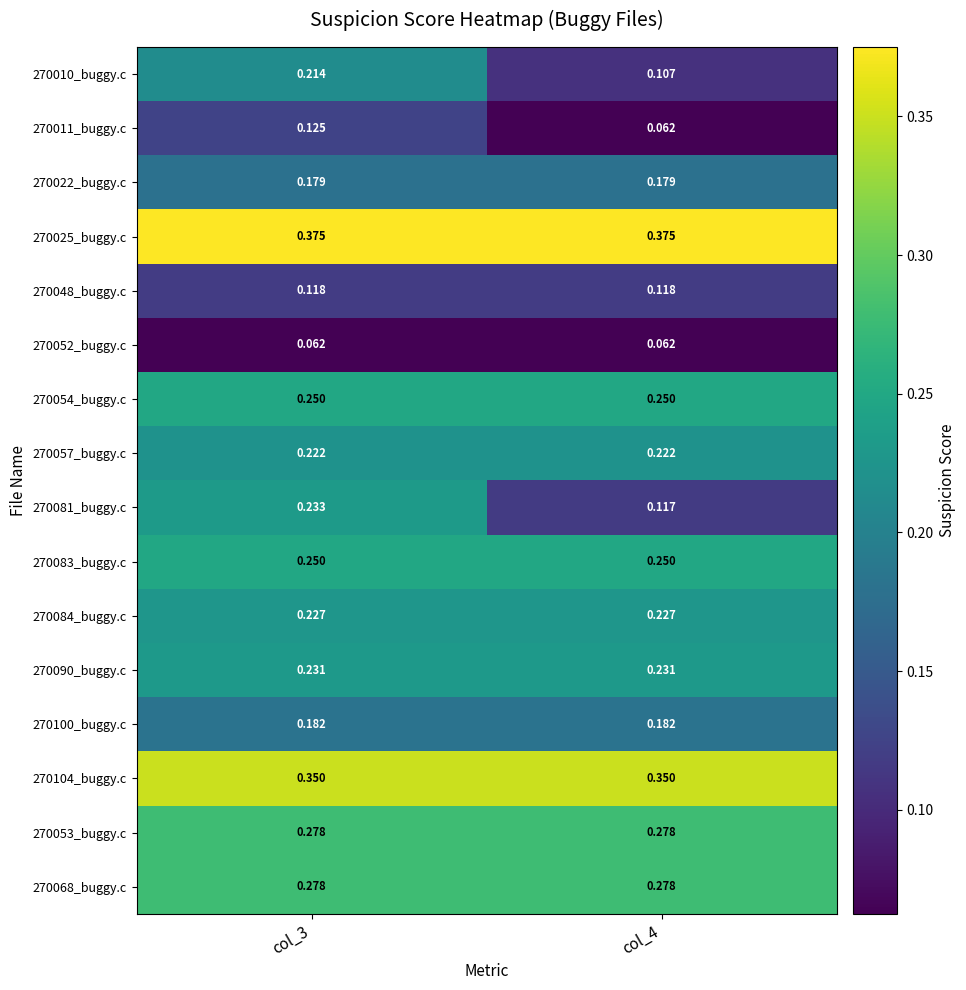

Is the value of 270010_buggy.c at col_4 greater than the value of 270025_buggy.c at col_4?

No